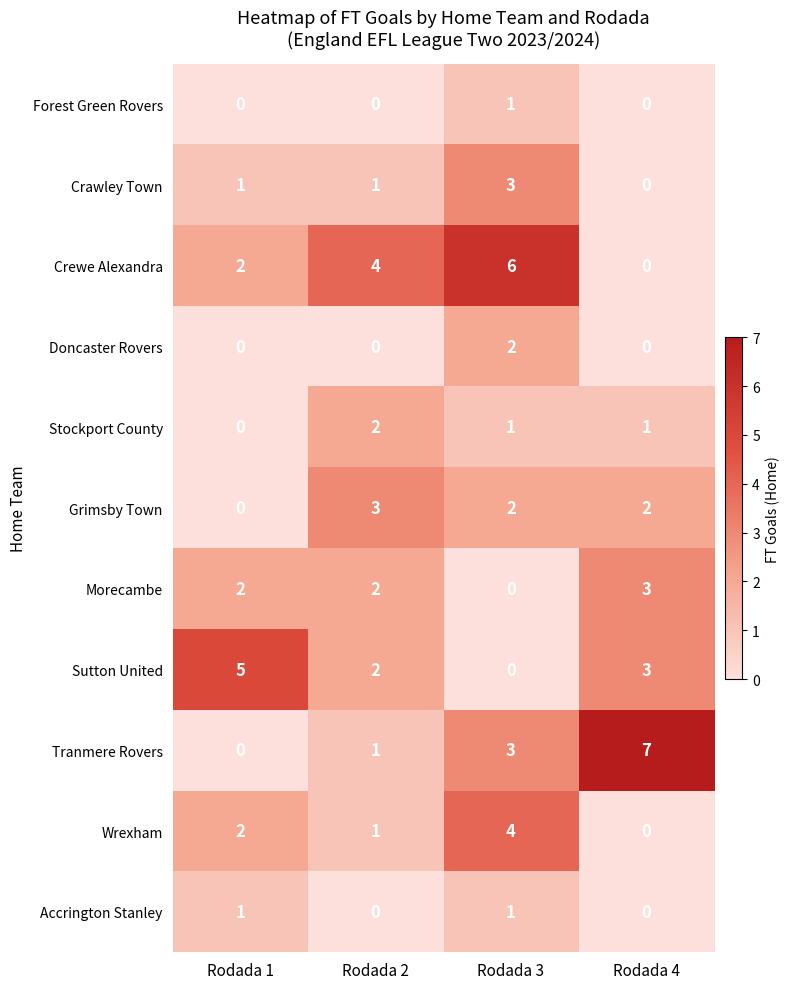

How many Forest Green Rovers values are between 0 and 1?

4